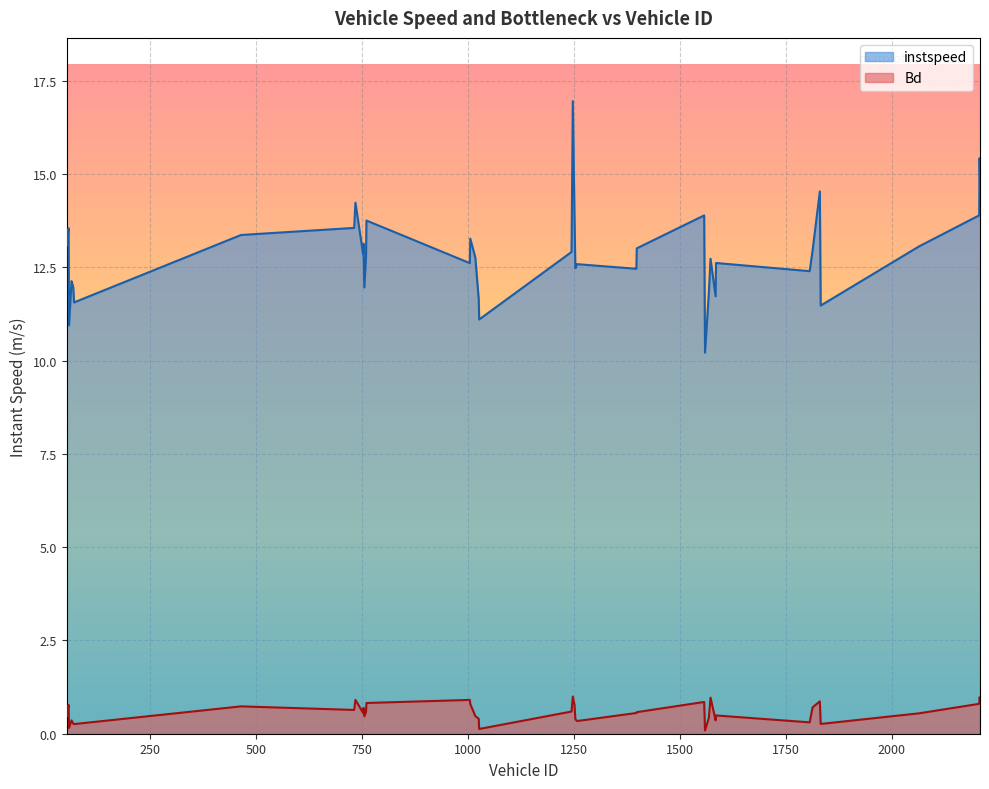

What is the difference between the second highest and minimum values in the instspeed series?

5.2